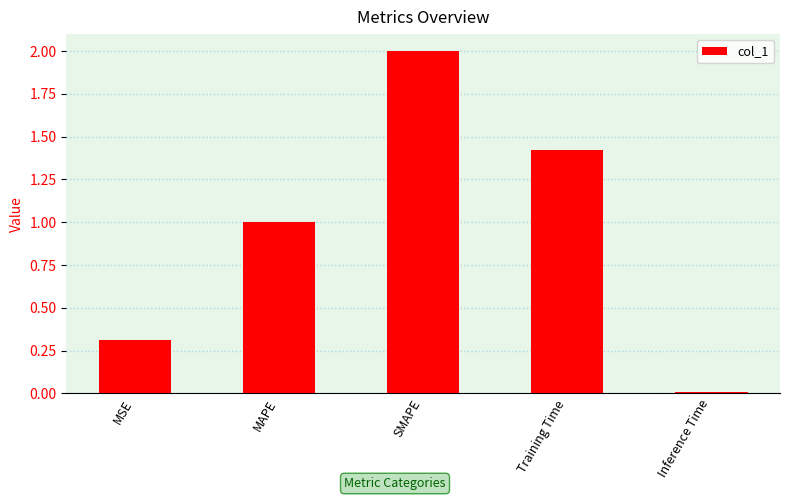

Are the bars horizontal?

No